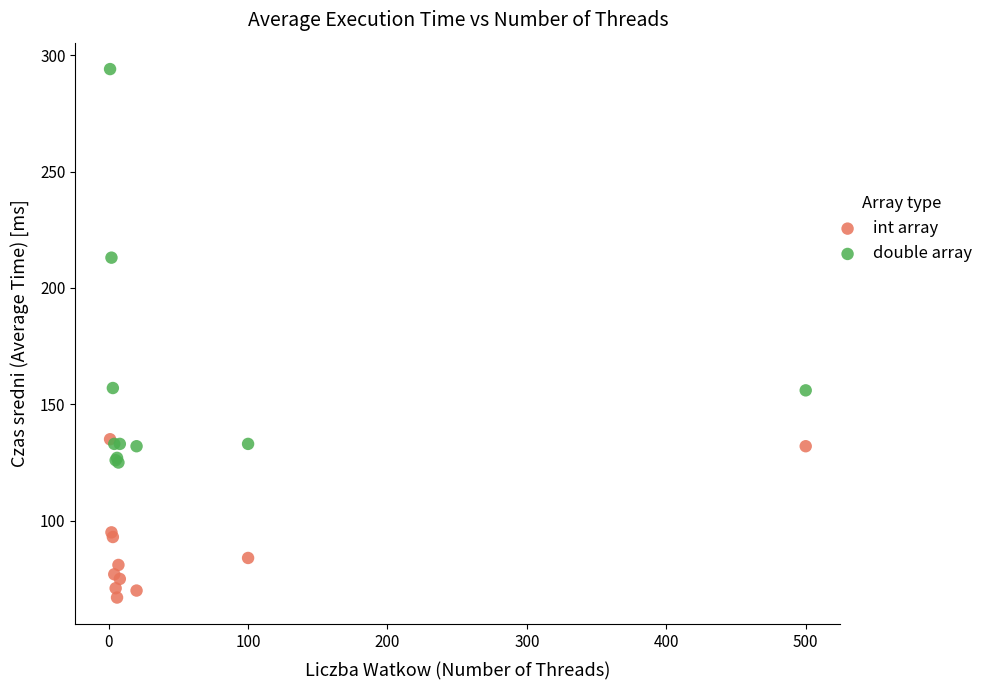

In the double array series, what Y value is closest to 209?

213